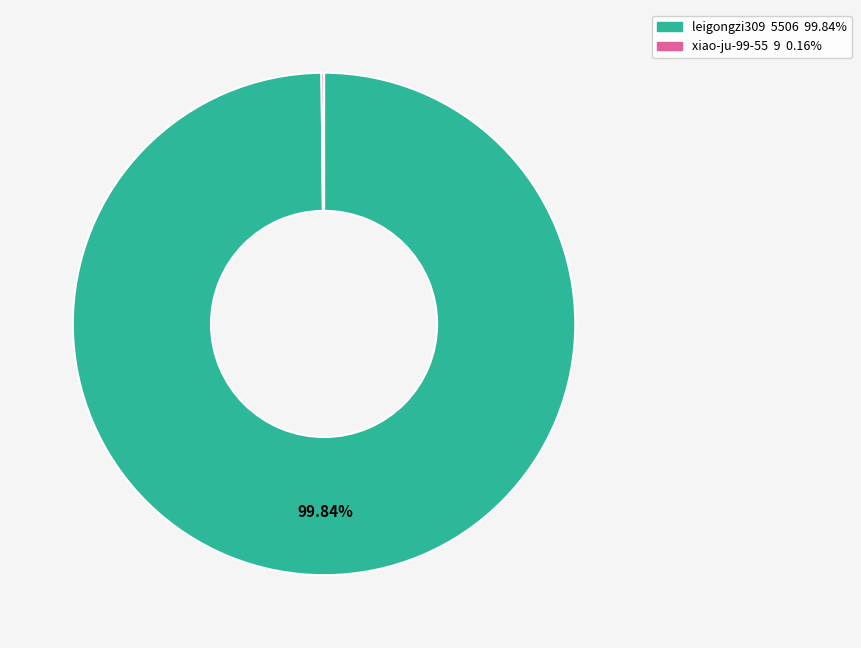

Does leigongzi309 account for over 50% of the chart?

Yes